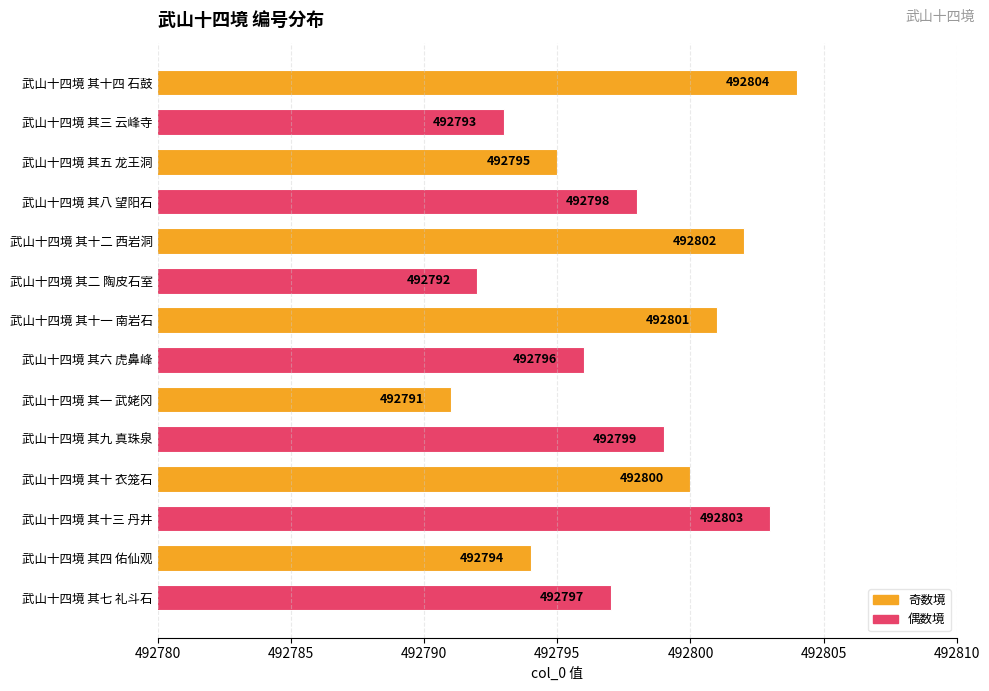

The chart shows a value of 492795 at 武山十四境 其五 龙王洞. True or false?

True